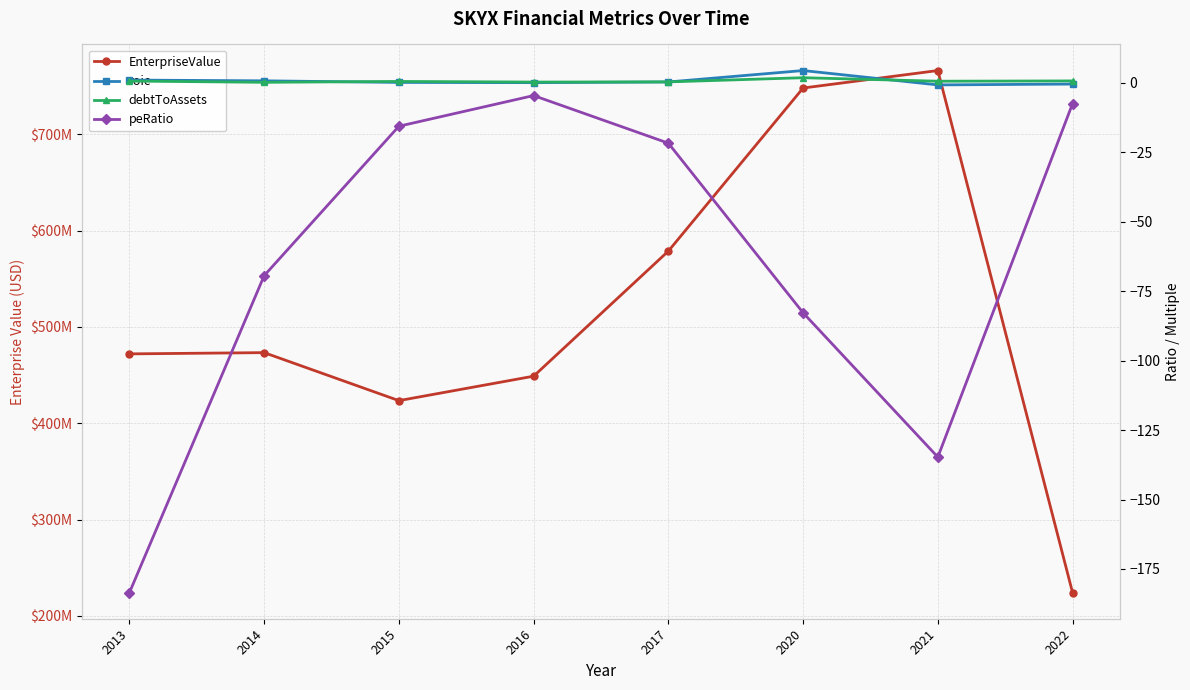

What is the spread (max minus min) of values at 2015?

423493665.5